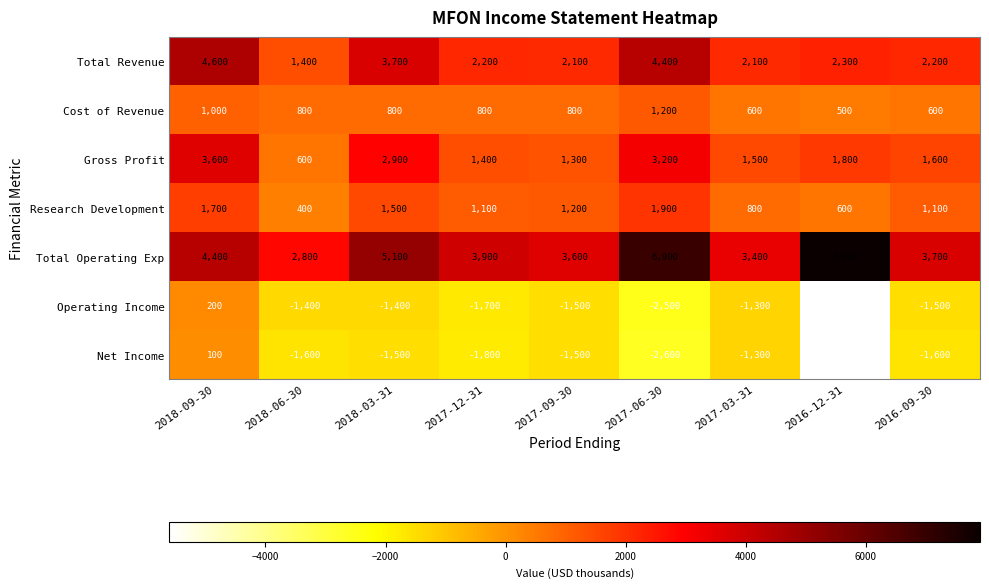

What is the average value of the Total Revenue series?

2778